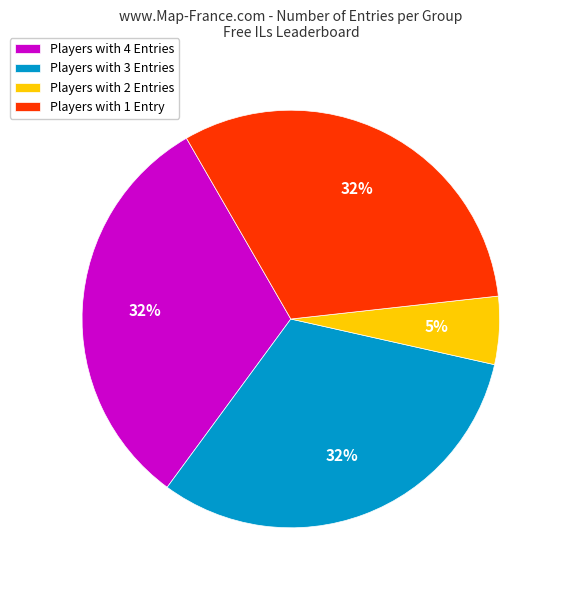

Do Players with 4 Entries and Players with 1 Entry together represent more than half of the pie?

Yes